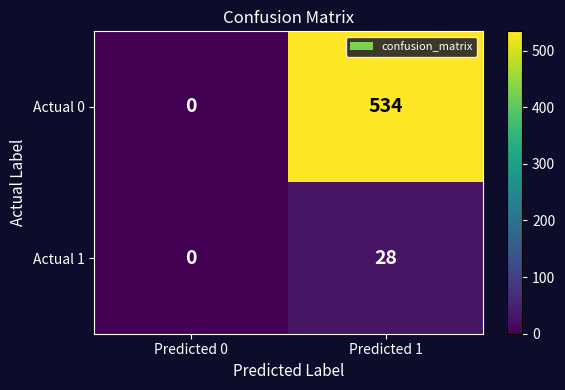

Which series changed the most between Predicted 0 and Predicted 1?

Actual 0